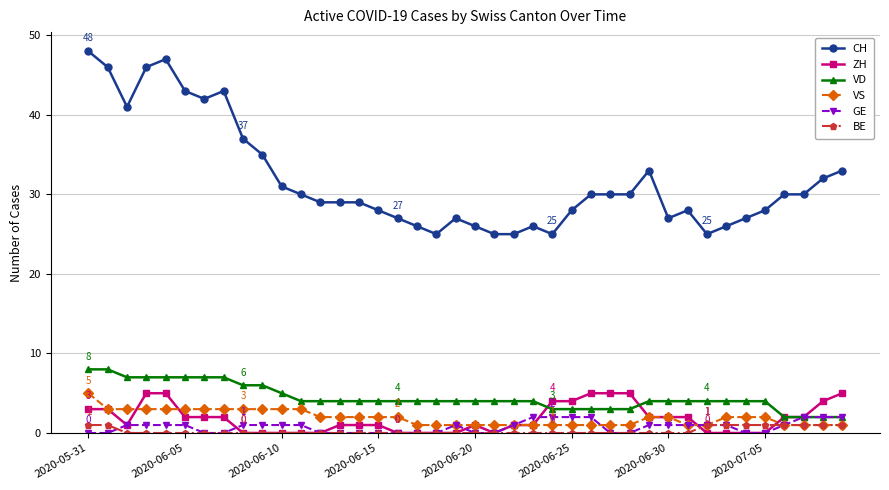

True or false: CH has more than 0 points higher than both neighbors.

True